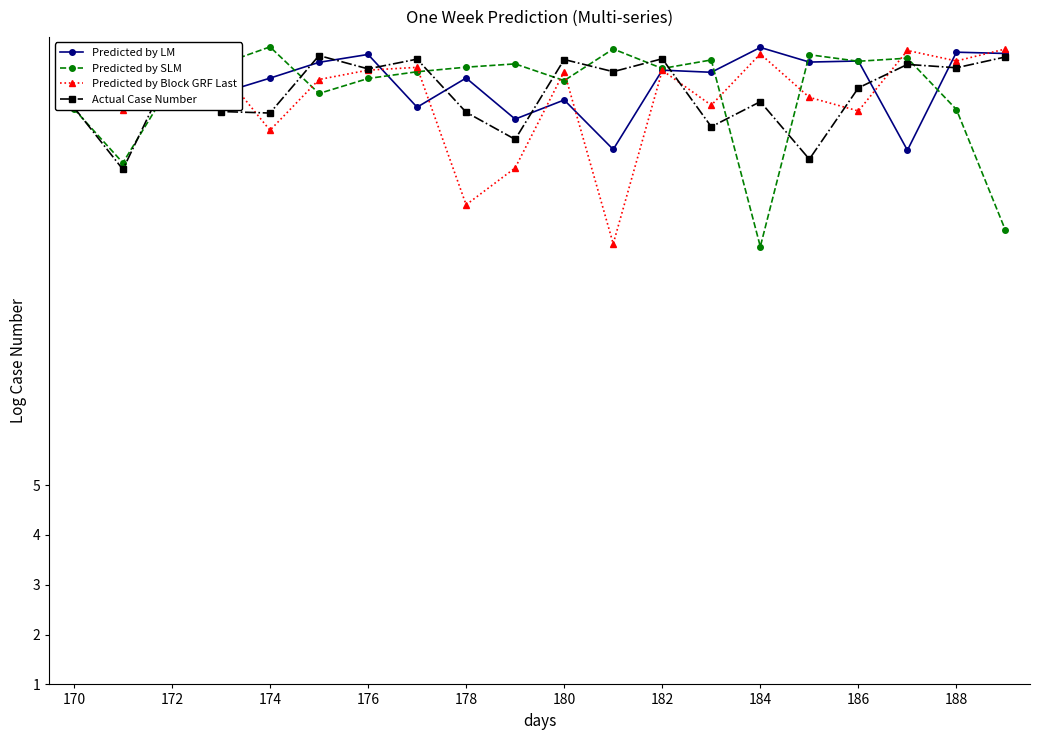

What is the value of the Predicted by LM point at the 1st from the left?

13.8